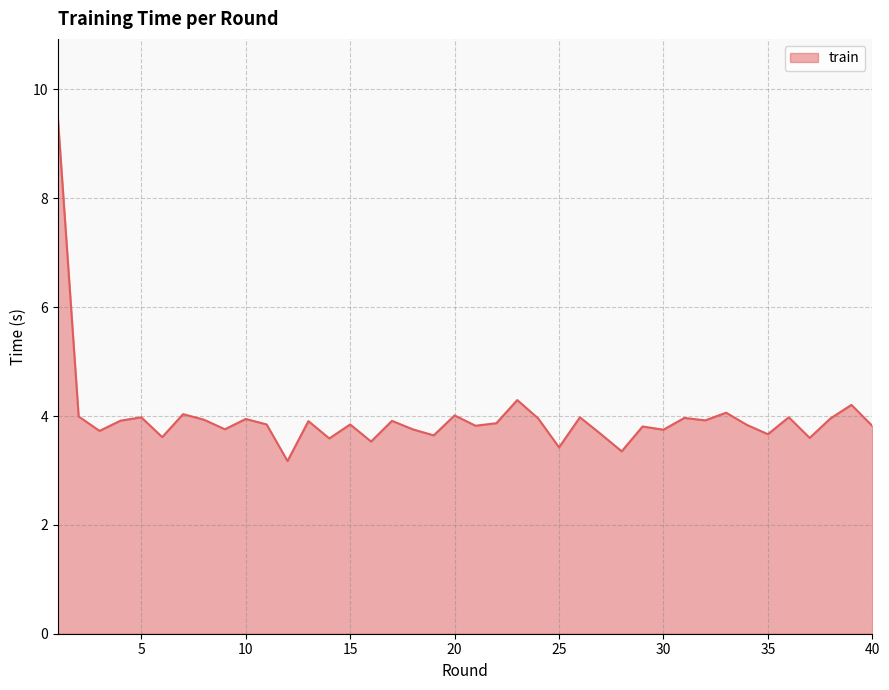

What is the greatest value displayed?

9.5